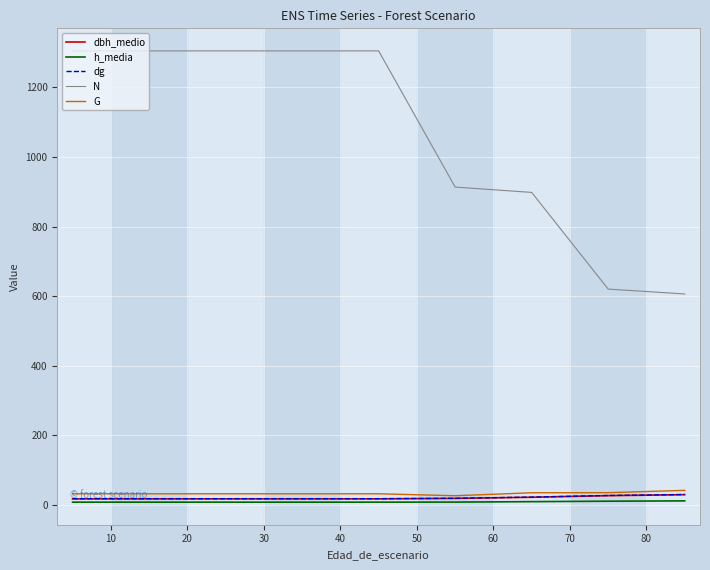

True or false: dbh_medio and dg cross at least once.

False